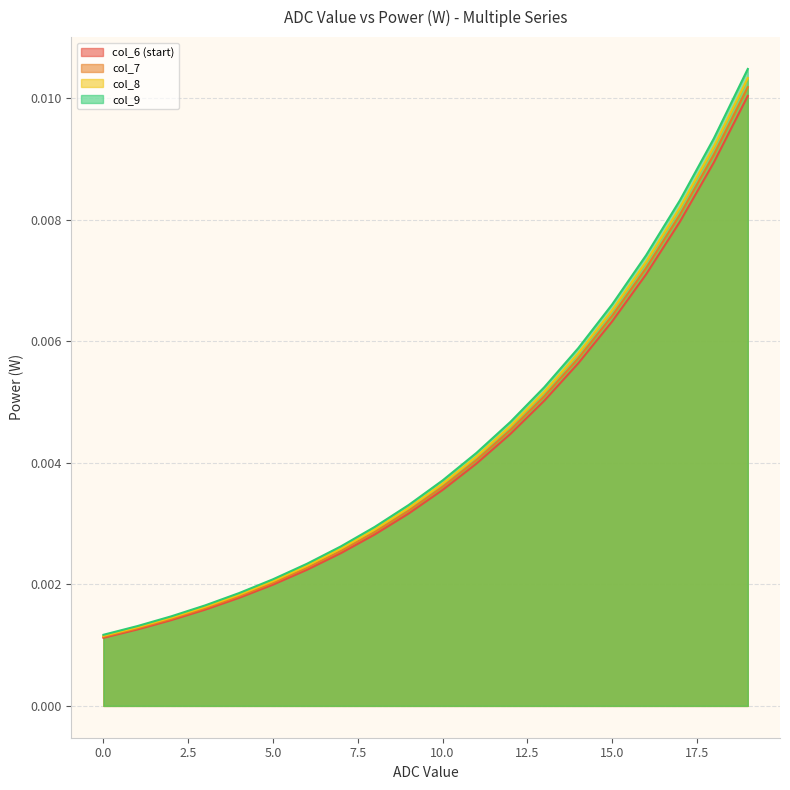

Between 4 and 16, which series saw the biggest shift?

col_9